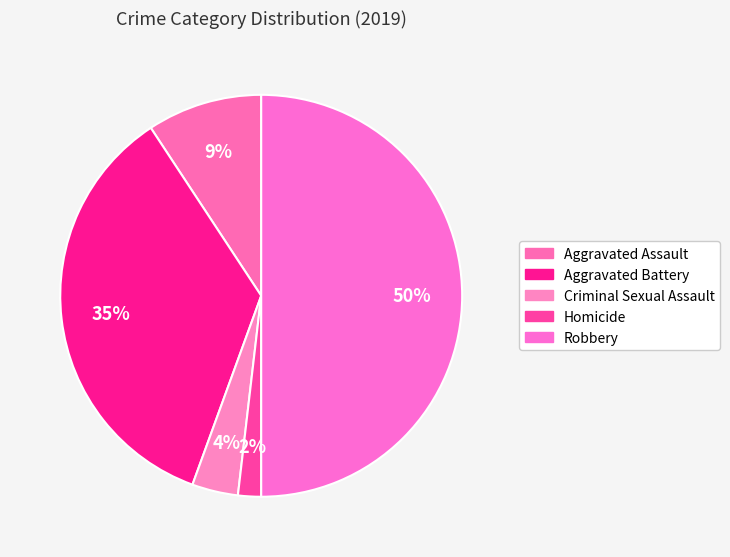

How many segments does this pie chart have?

5